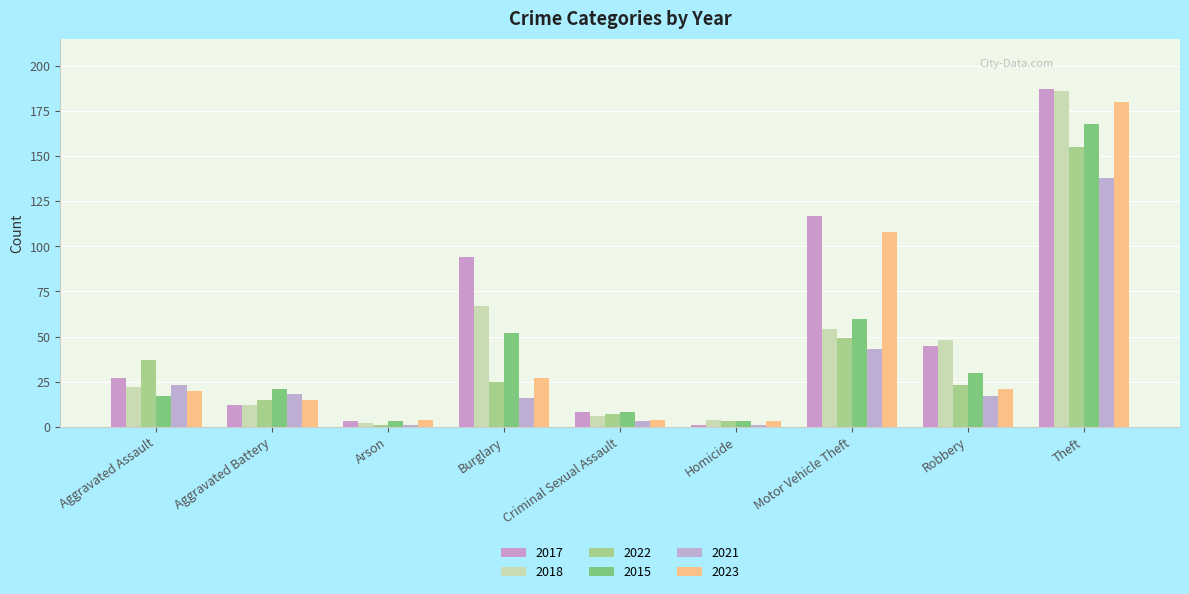

At which label is 2021 closest to 69?

Motor Vehicle Theft